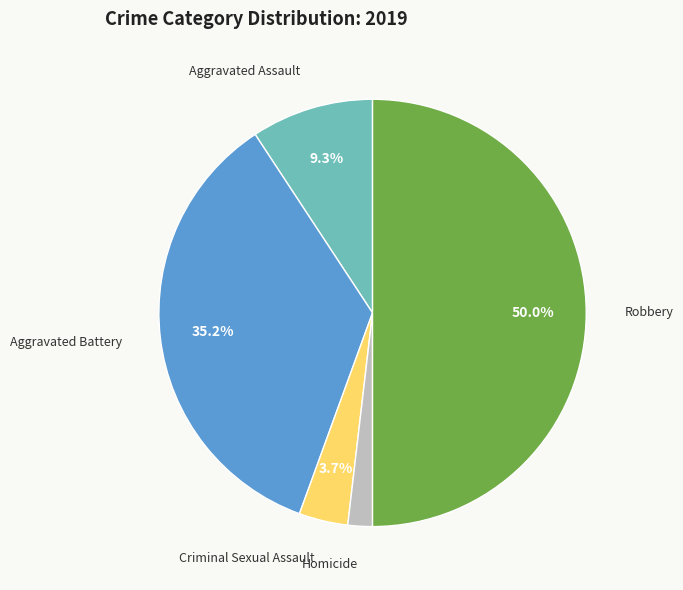

Rank the categories by value from lowest to highest.

Homicide, Criminal Sexual Assault, Aggravated Assault, Aggravated Battery, Robbery